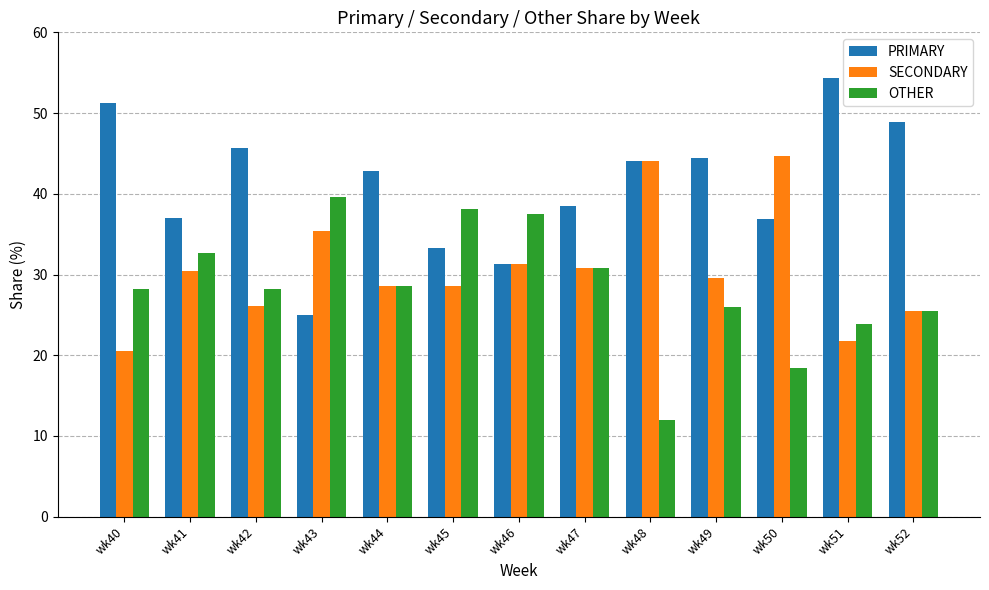

What is the sum of the SECONDARY values at wk51 and wk48?

65.7